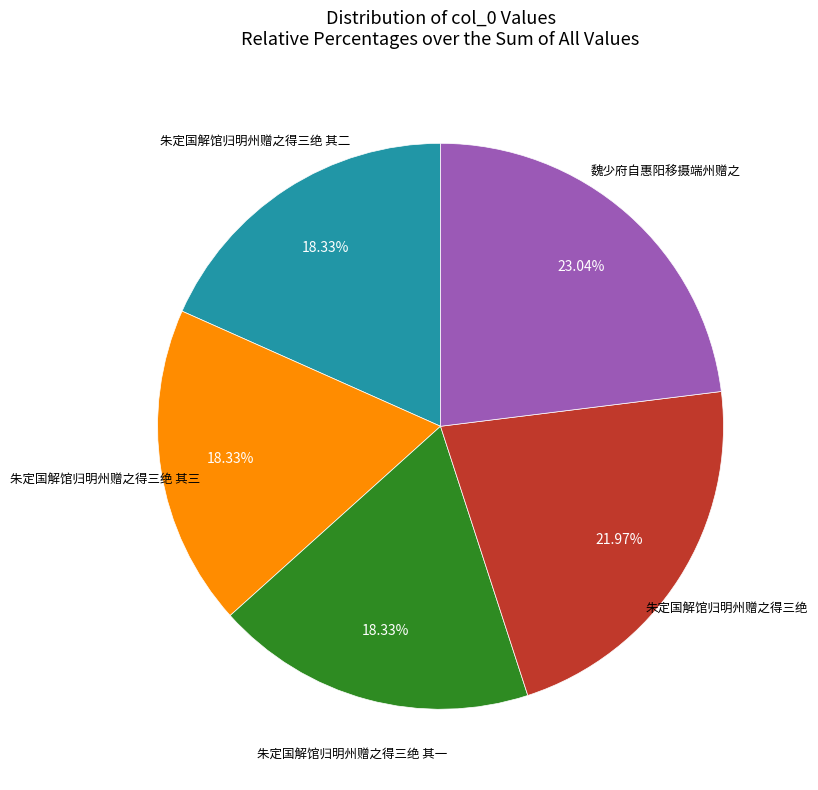

Is there any slice that represents more than half of the pie?

No